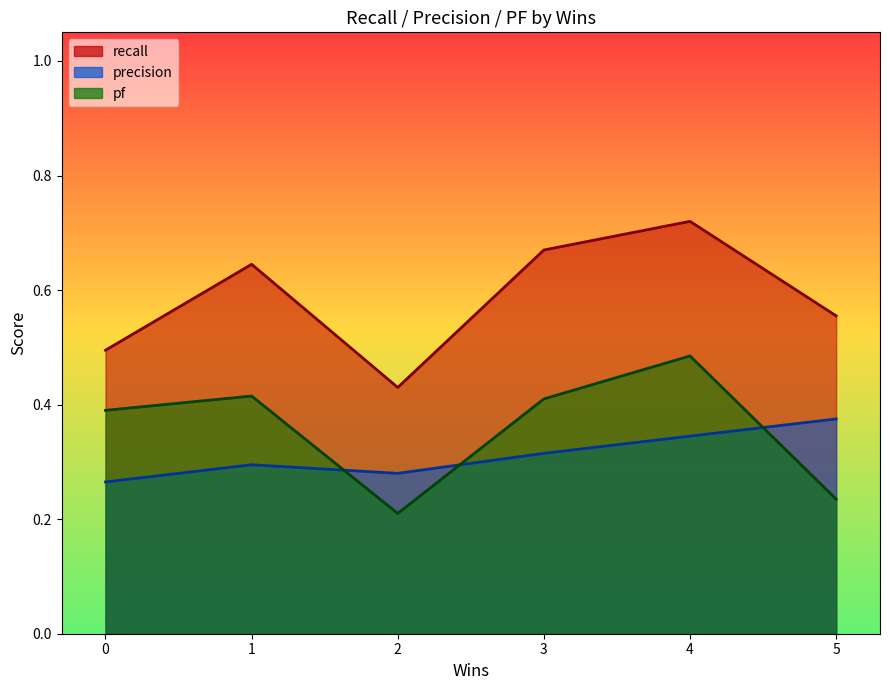

Between 2 and 3, which series saw the biggest shift?

recall